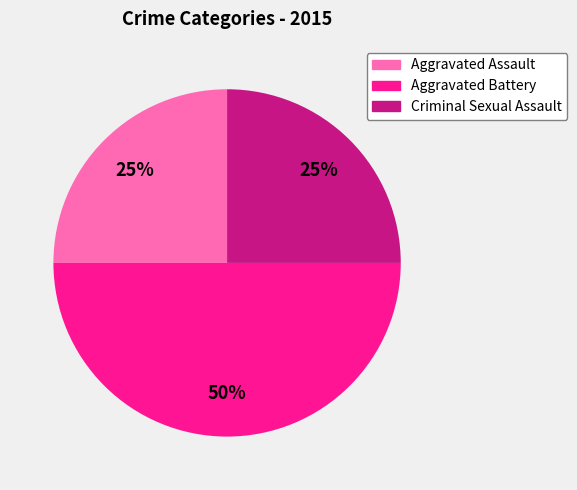

To the nearest percent, what is the difference between the largest and smallest slice percentages?

25%